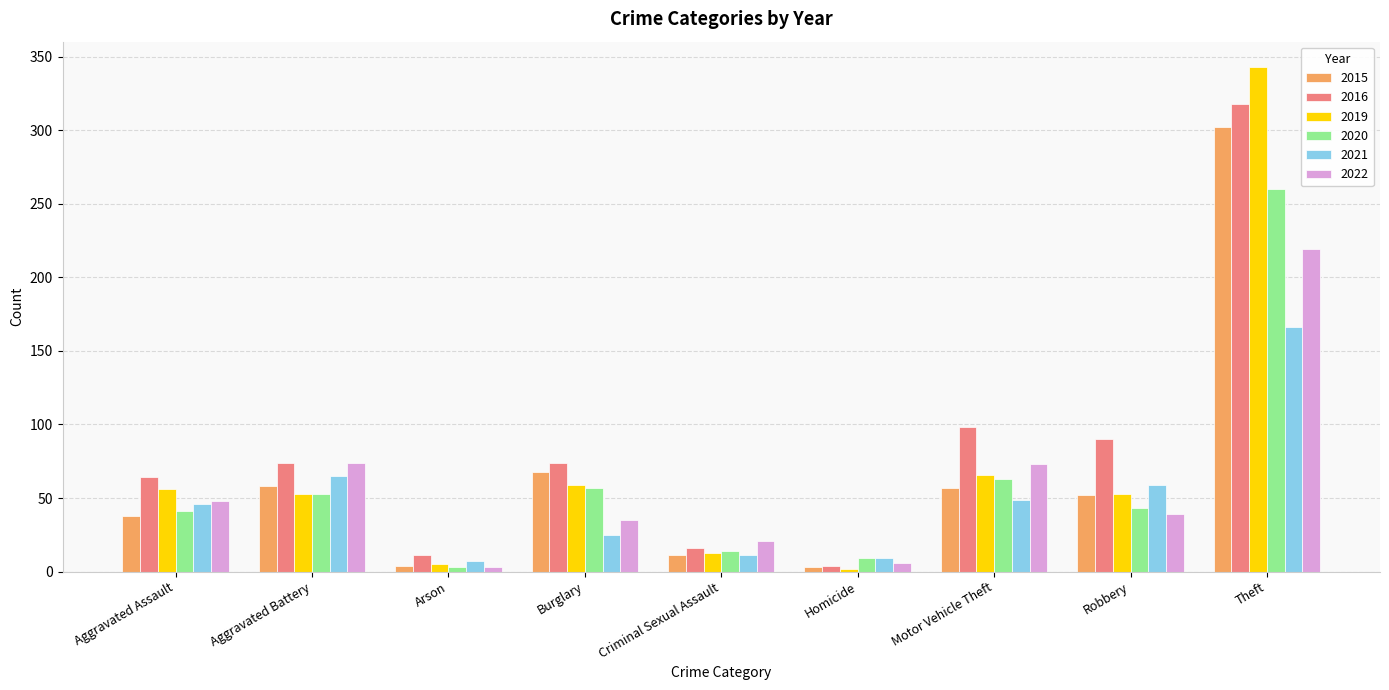

What is the sum of the 2016 values at Criminal Sexual Assault and Homicide?

20